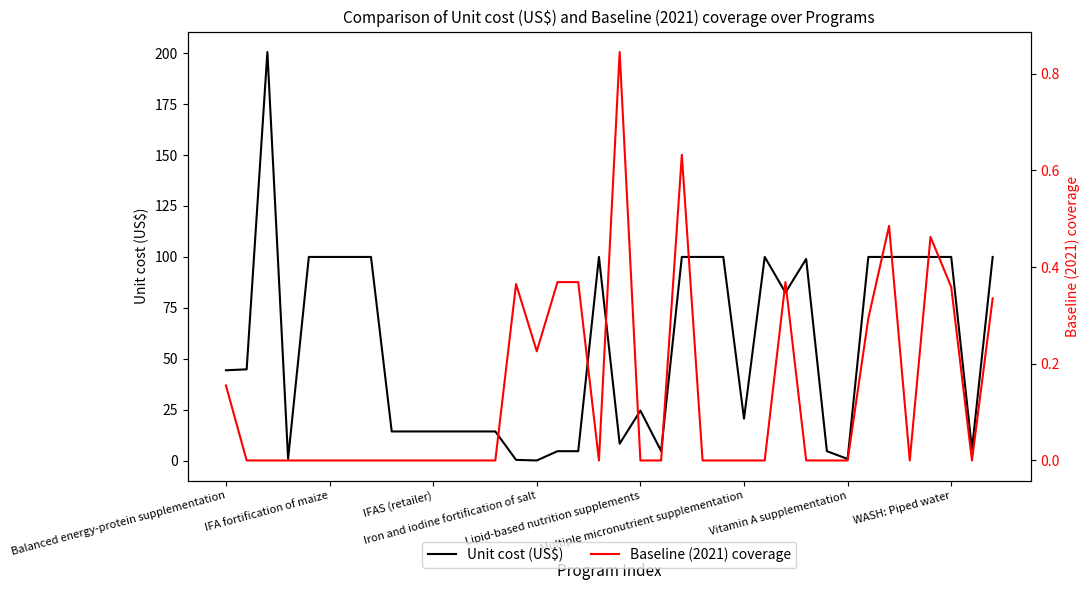

What position from the right is 8?

30